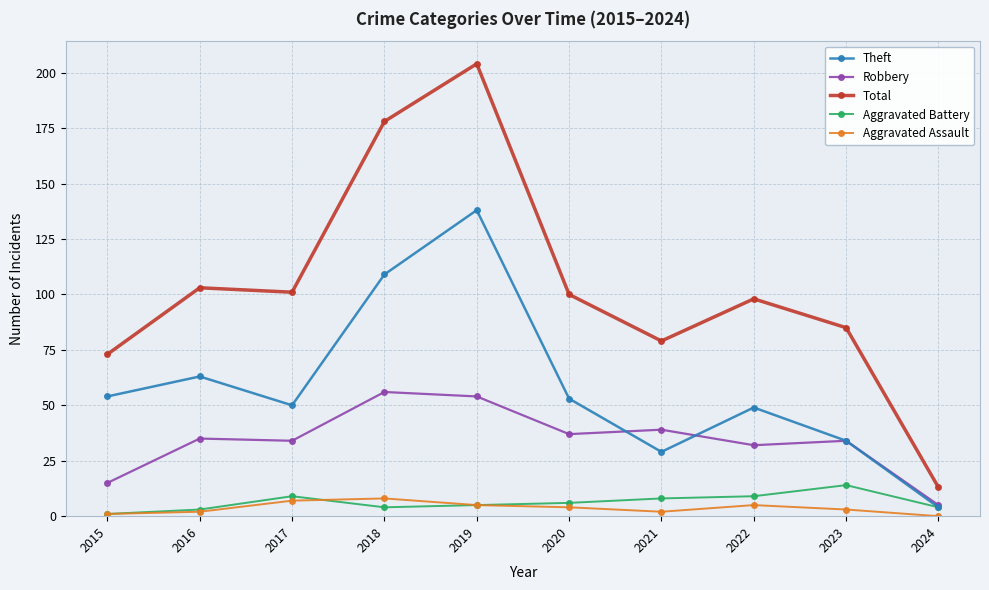

Is this an area chart (filled region under the line)?

No